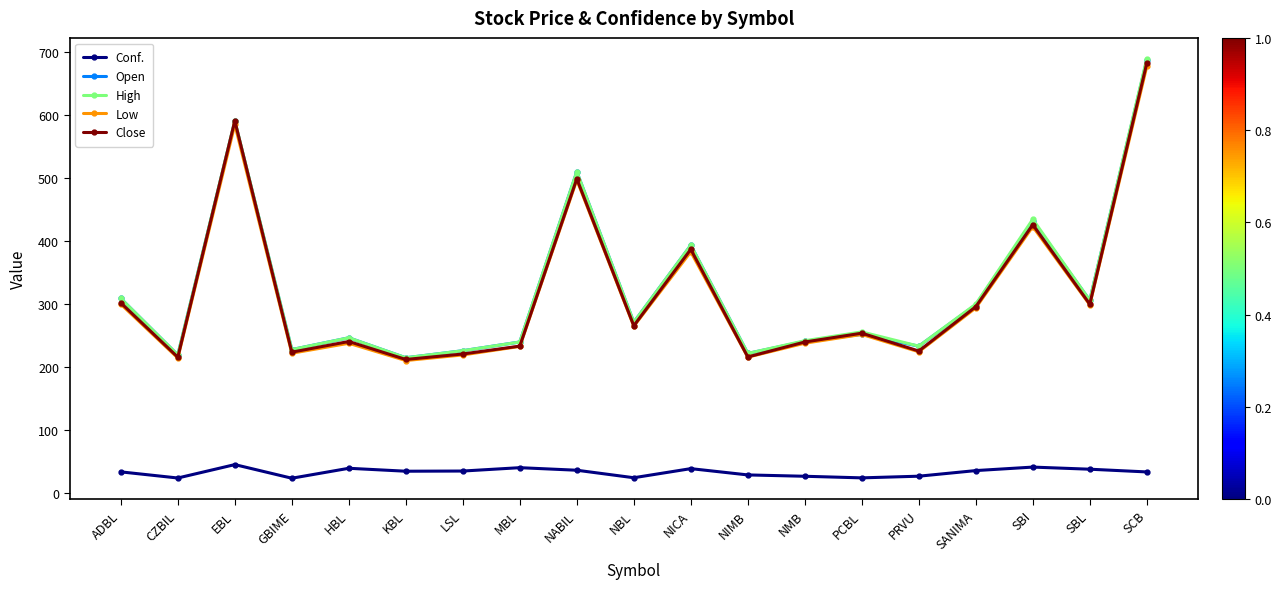

Which series has the widest spread of values?

High